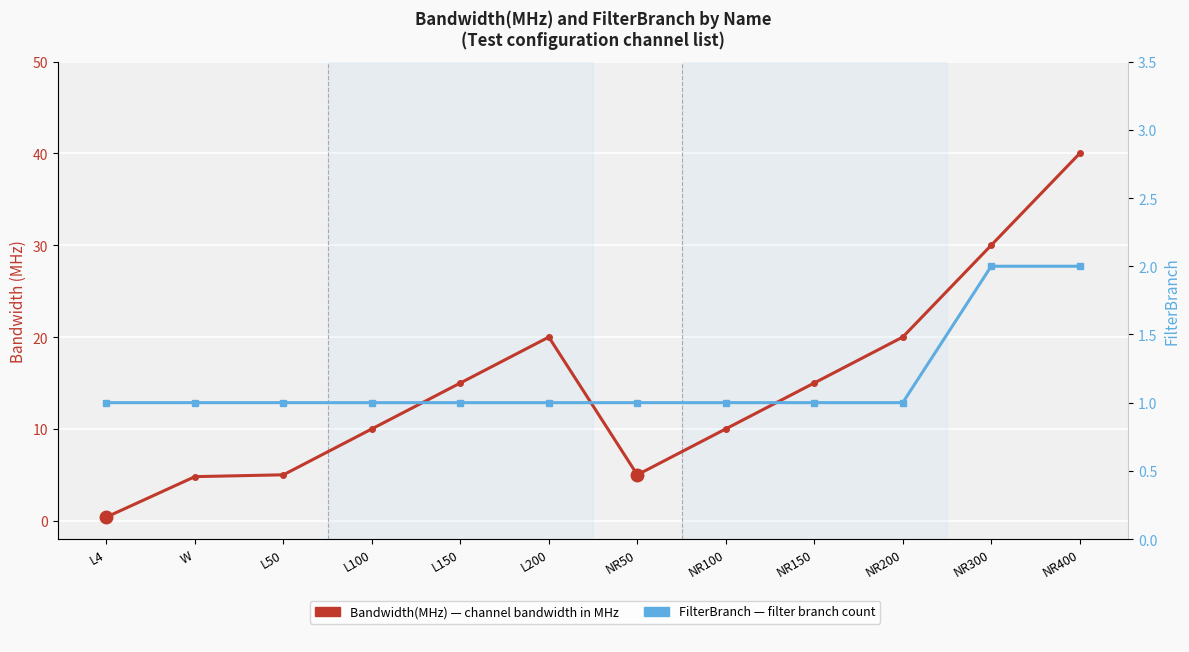

Which series has the largest range (max minus min)?

Bandwidth(MHz)